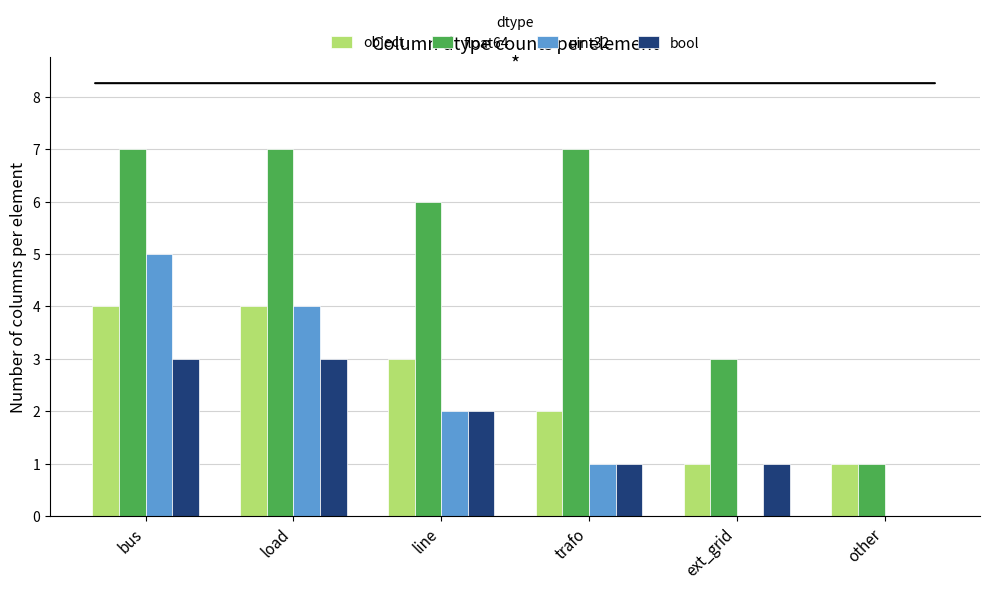

Between load and line, which series saw the biggest shift?

uint32